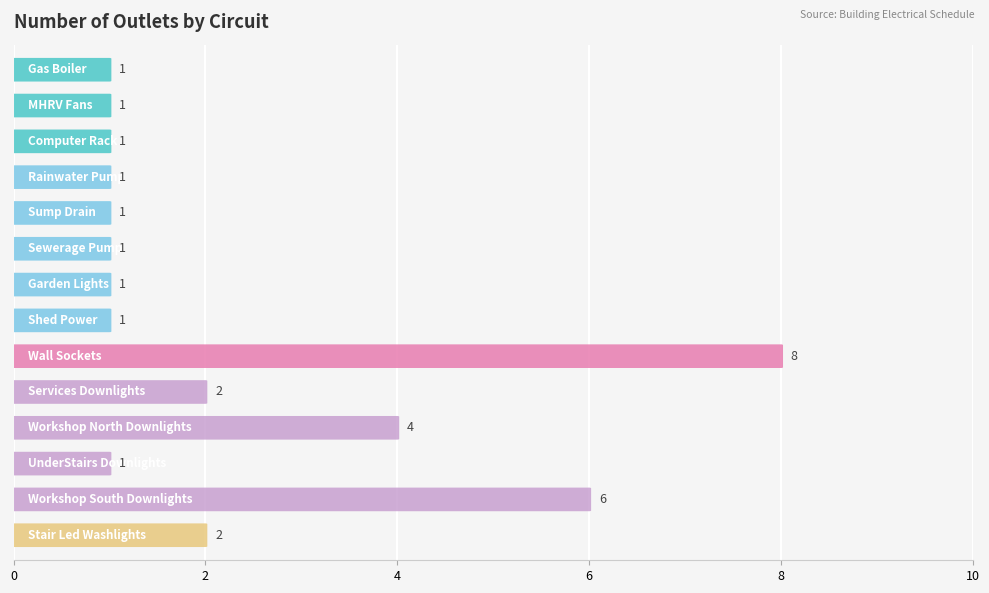

What is the sum of the values at Garden Lights and Sump Drain?

2